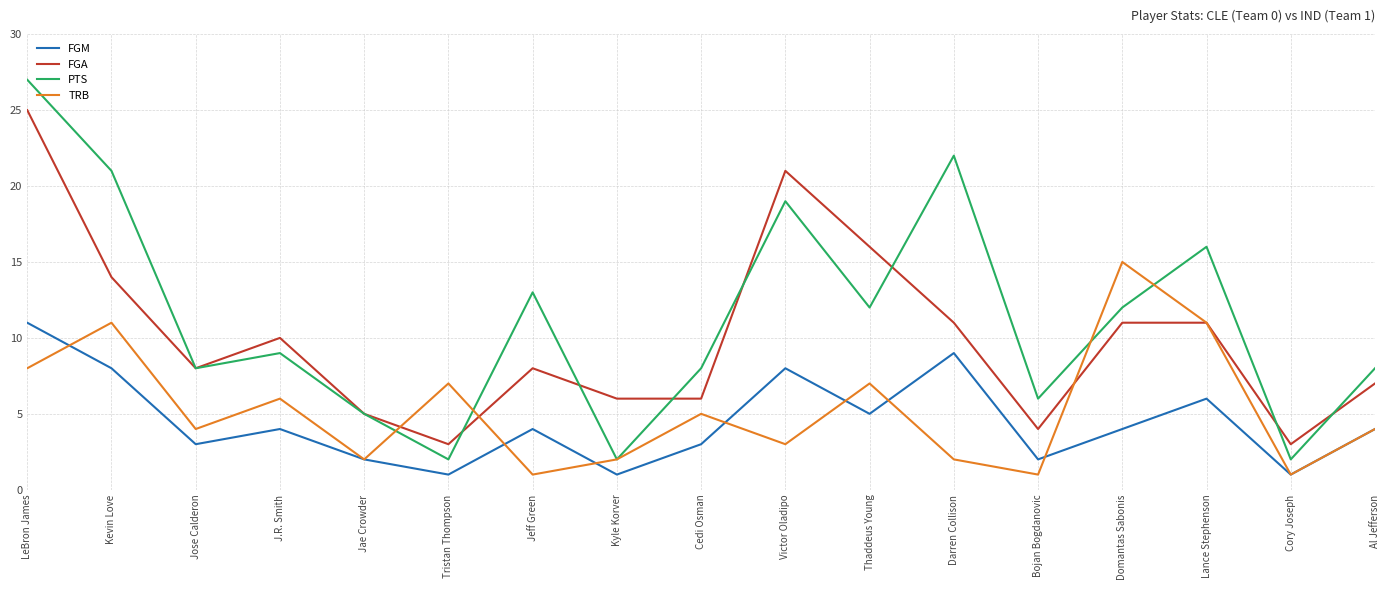

Which category has the highest value in the TRB series?

Domantas Sabonis